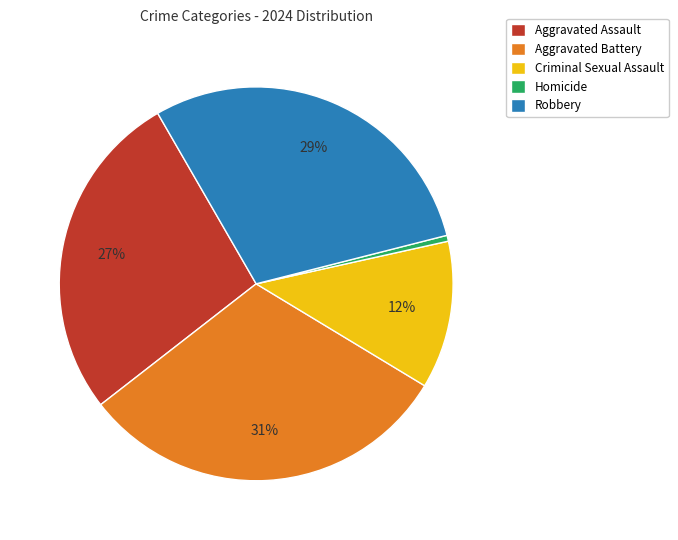

Which category has the biggest portion of the pie?

Aggravated Battery